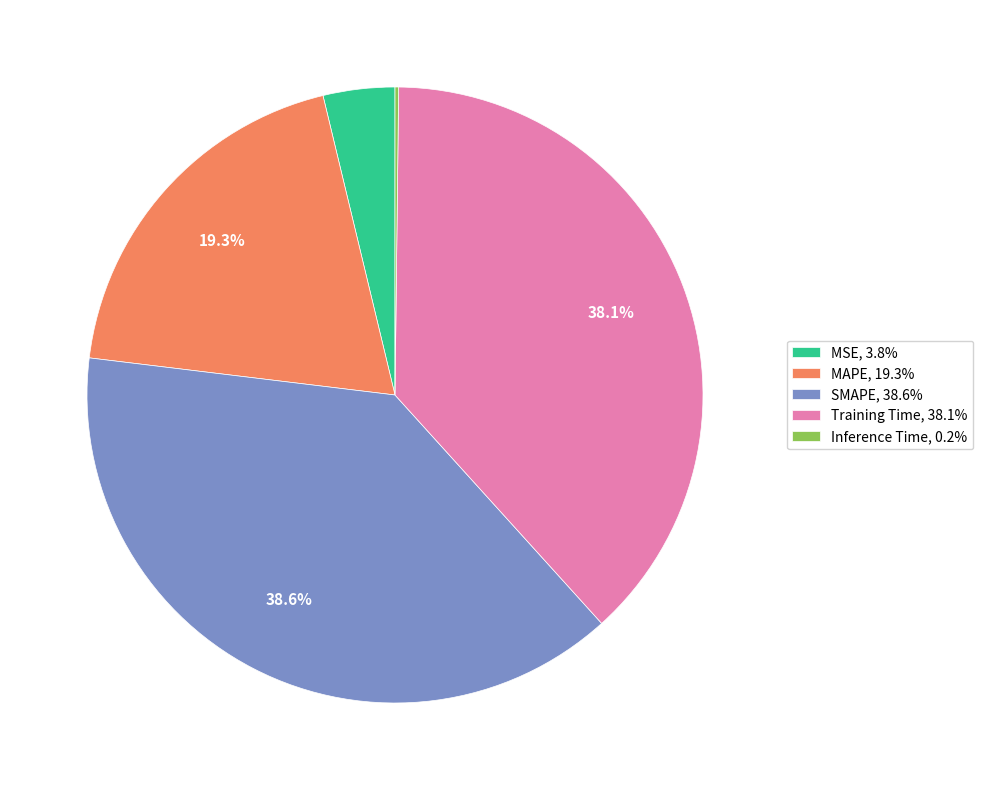

Is there any slice that represents more than half of the pie?

No